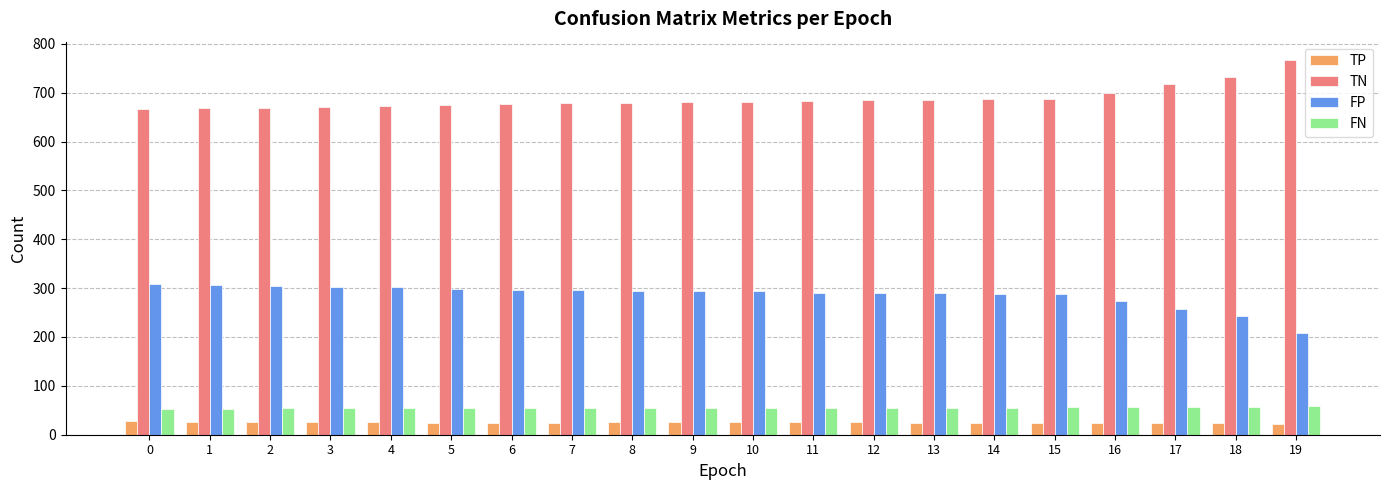

Count the FN values in the range 54 to 56.

14